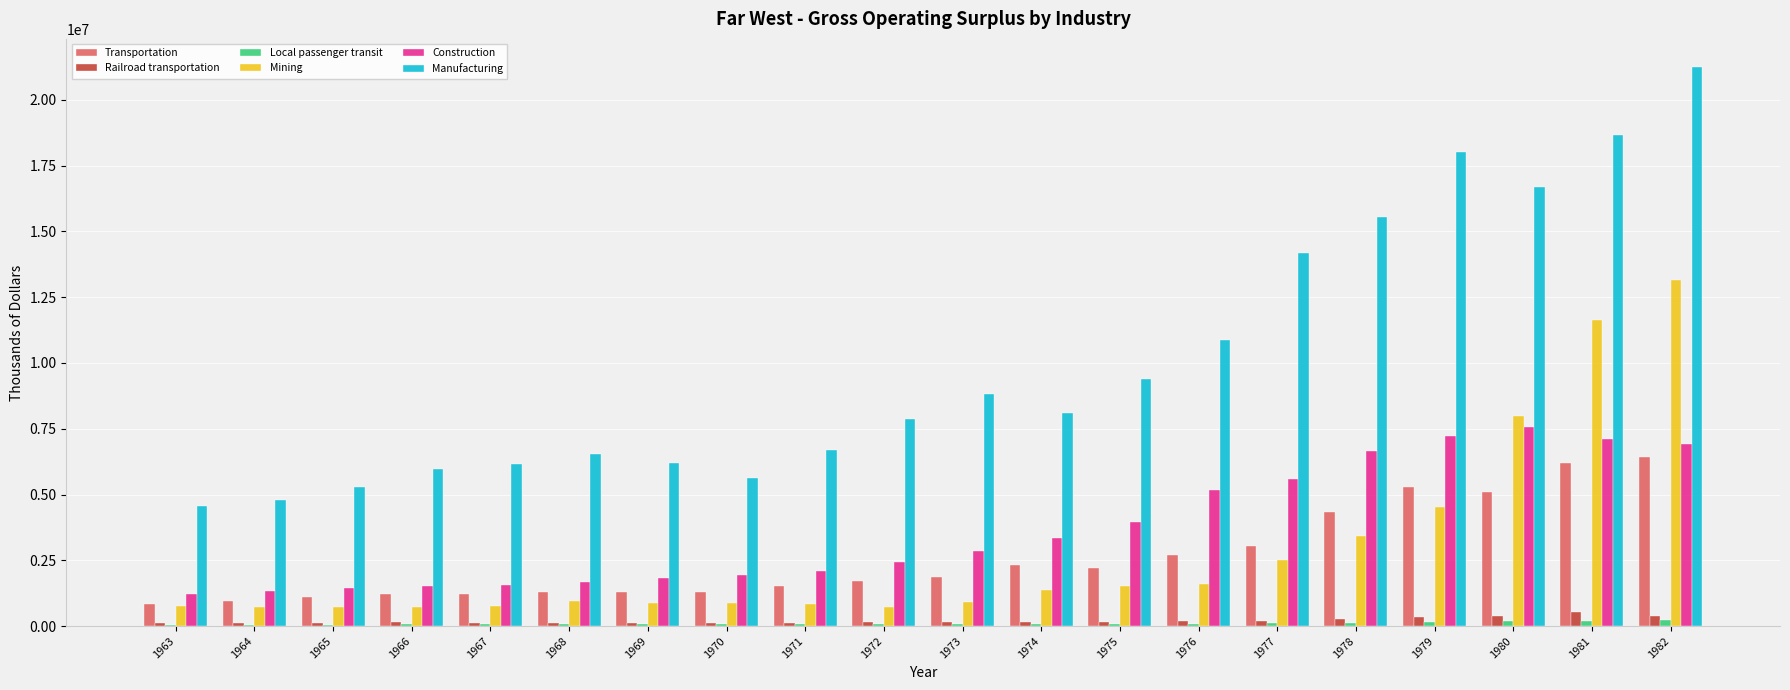

Is it true that Construction equals 2093863 at 1971?

True